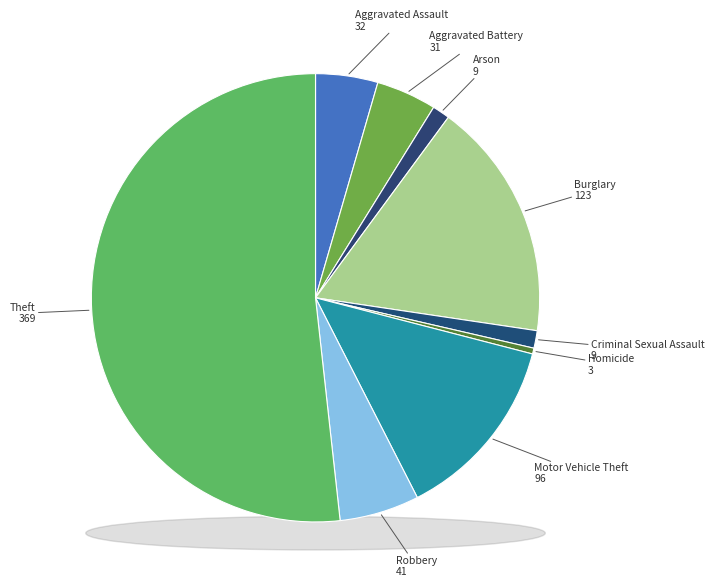

Between Criminal Sexual Assault and Arson, which is larger?

Criminal Sexual Assault